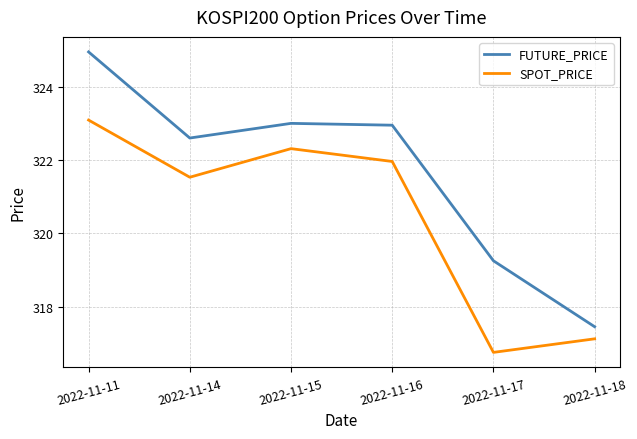

How many interior local valleys does the SPOT_PRICE series have?

2